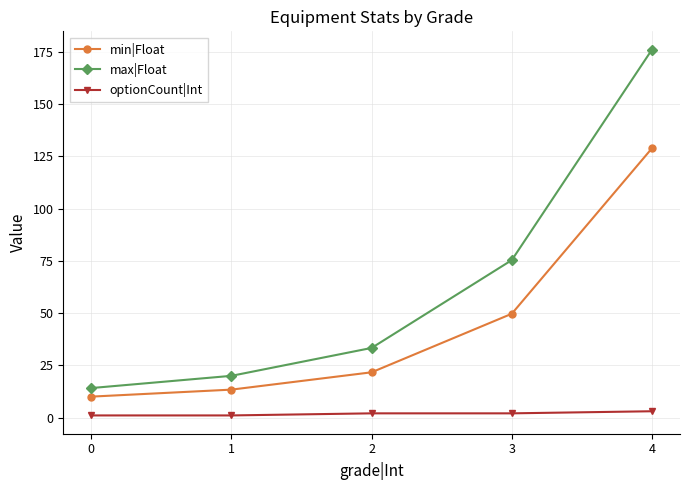

What is the spread (max minus min) of values at 3?

73.3